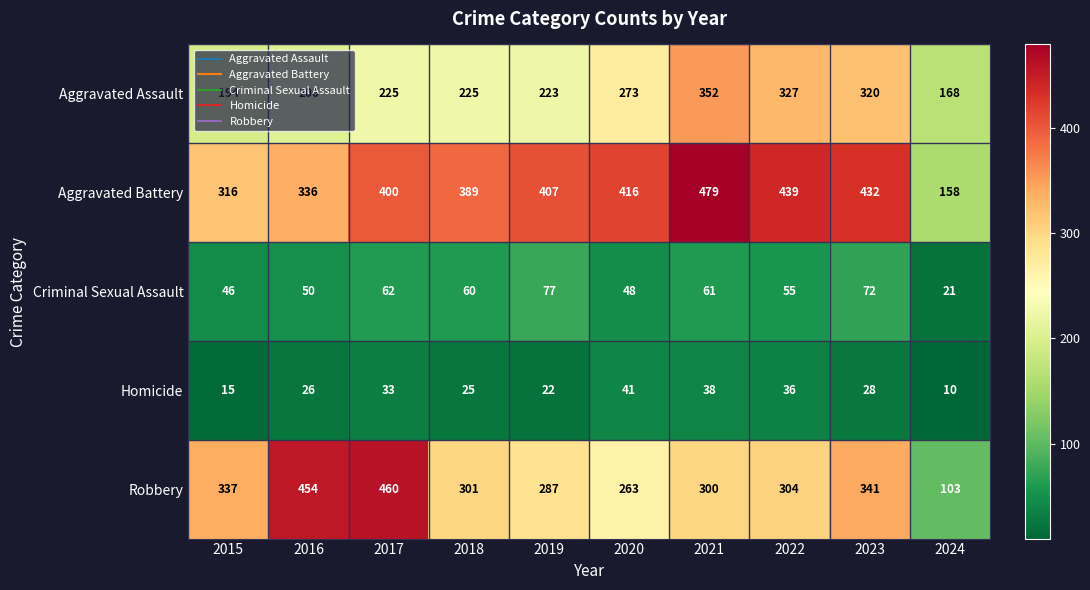

Which series has the widest spread of values?

Robbery